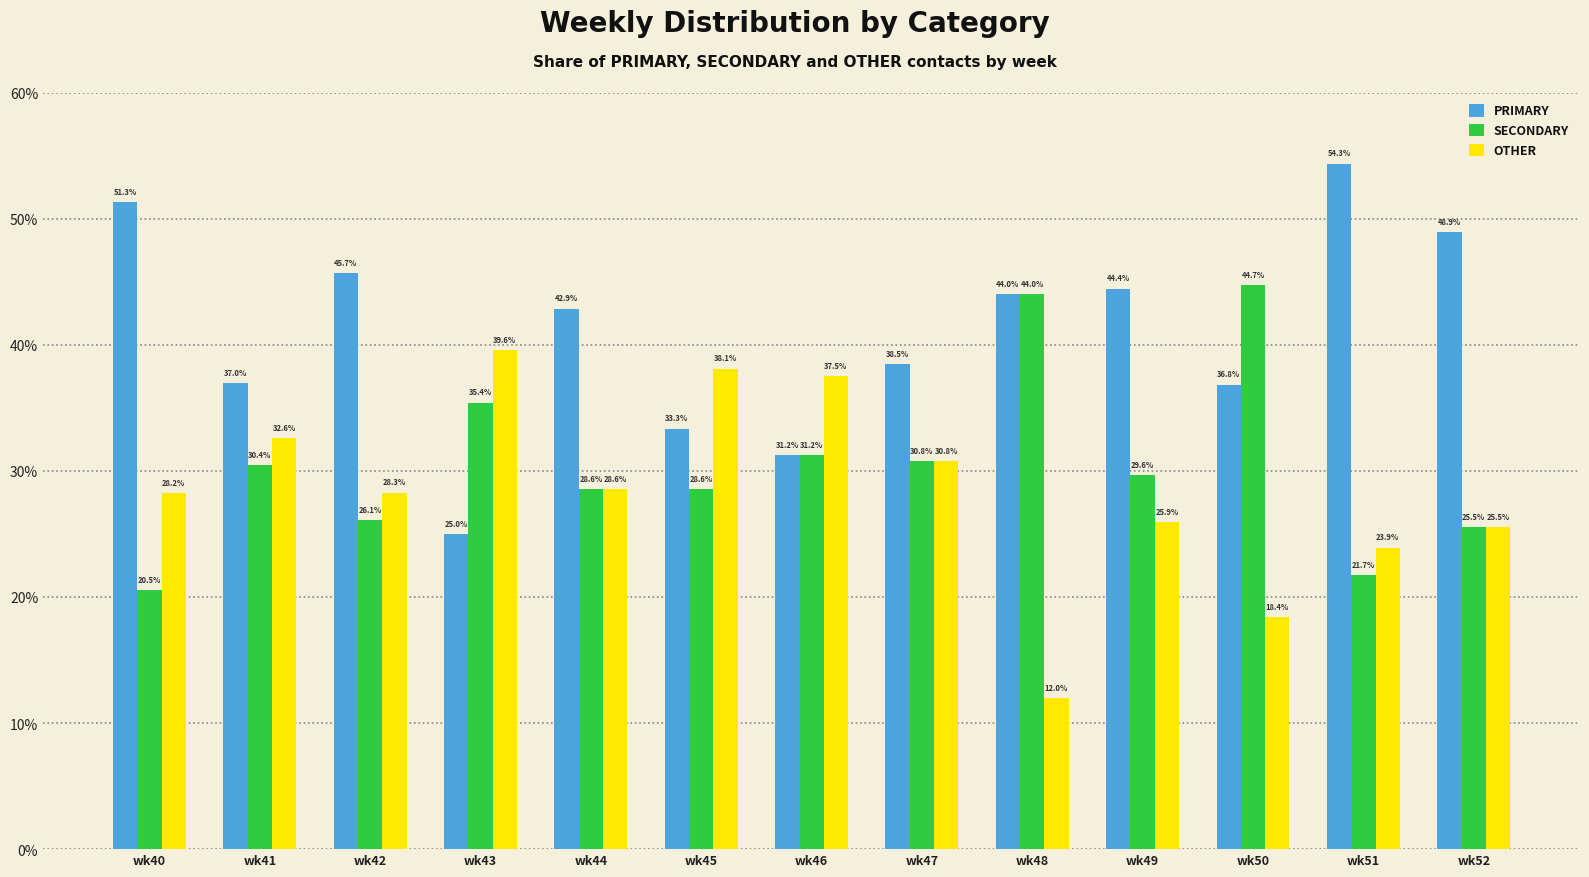

Which series has the largest range (max minus min)?

PRIMARY